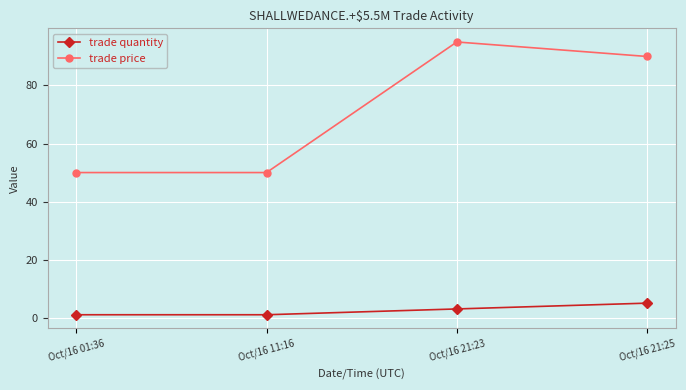

What is the smallest value displayed?

1